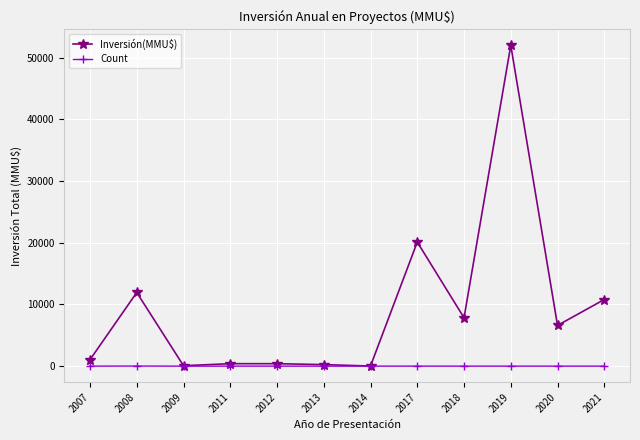

True or false: Inversión(MMU$) has more than 1 points higher than both neighbors.

True